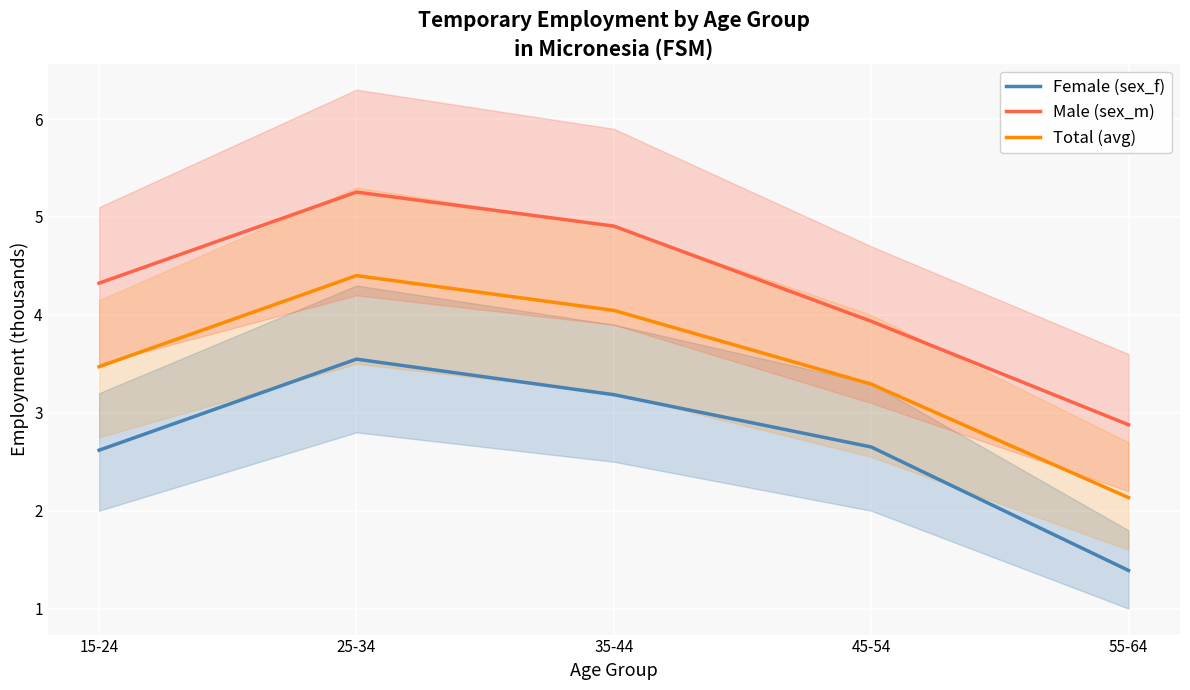

True or false: Male (sex_m) has a value of 1.6 at 45-54.

False